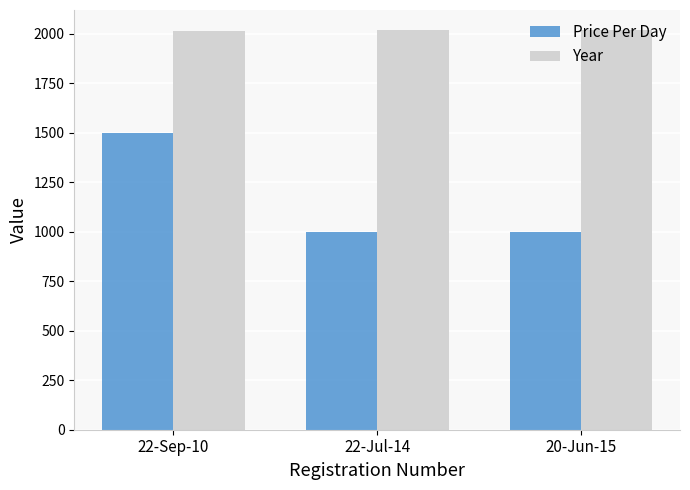

How many bars are there in each group?

2